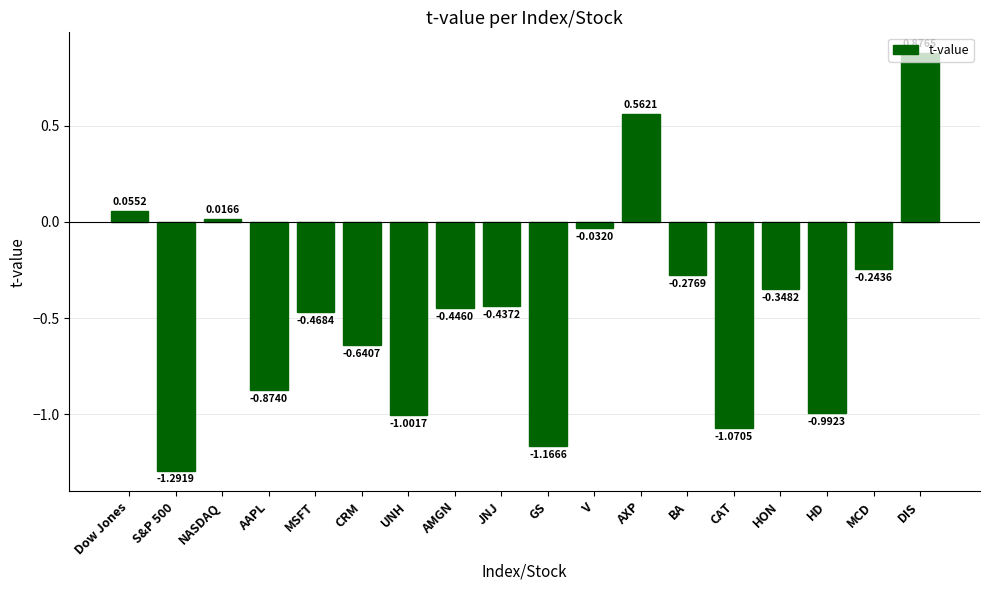

Which label corresponds to the largest value in the chart?

DIS